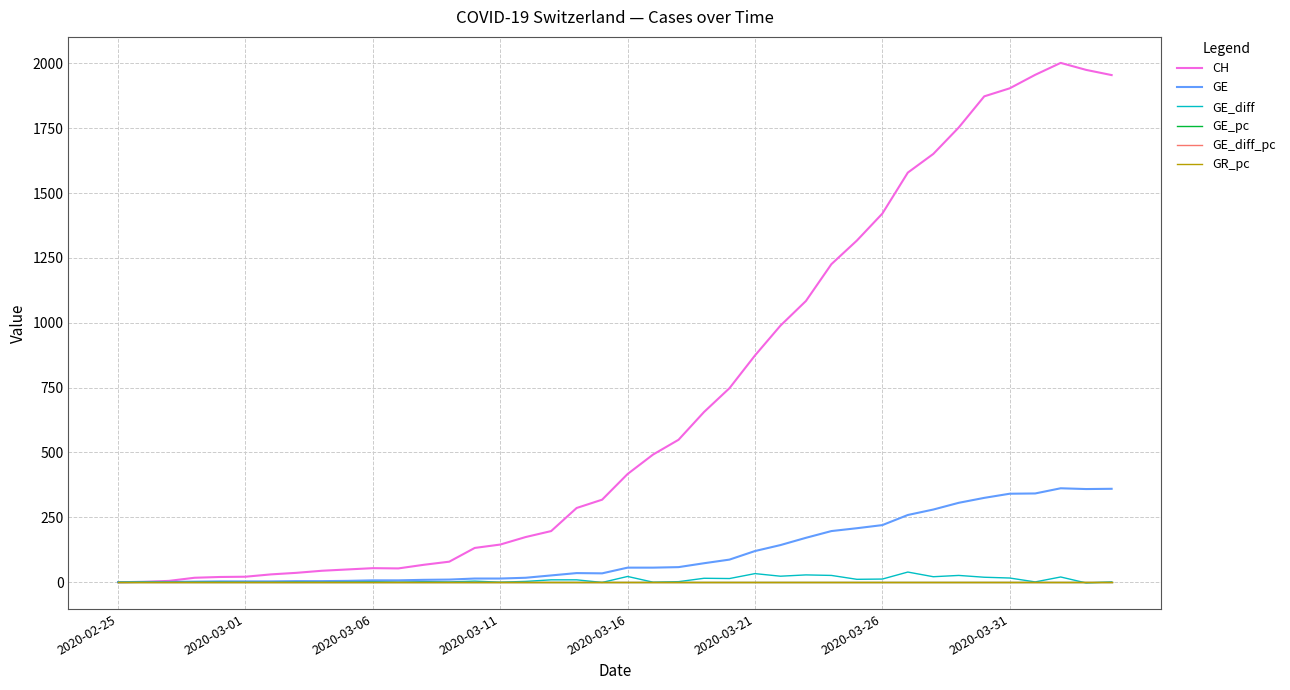

Which series has the largest total across all categories?

CH